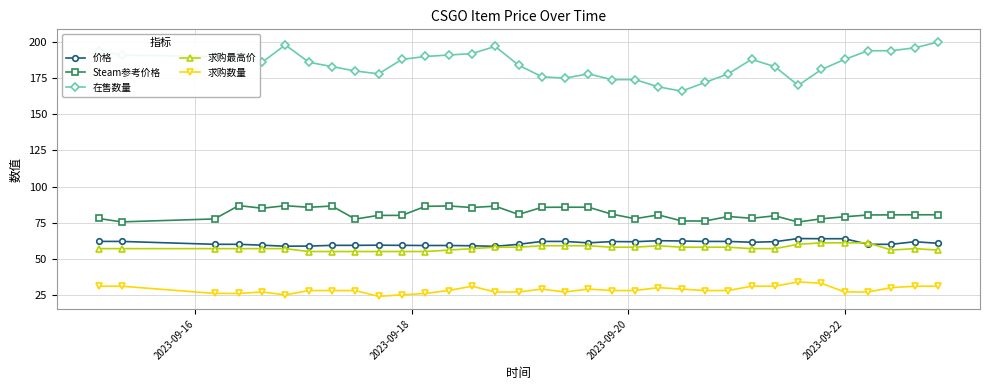

Rank the series by their maximum value, from lowest to highest.

求购数量, 求购最高价, 价格, Steam参考价格, 在售数量